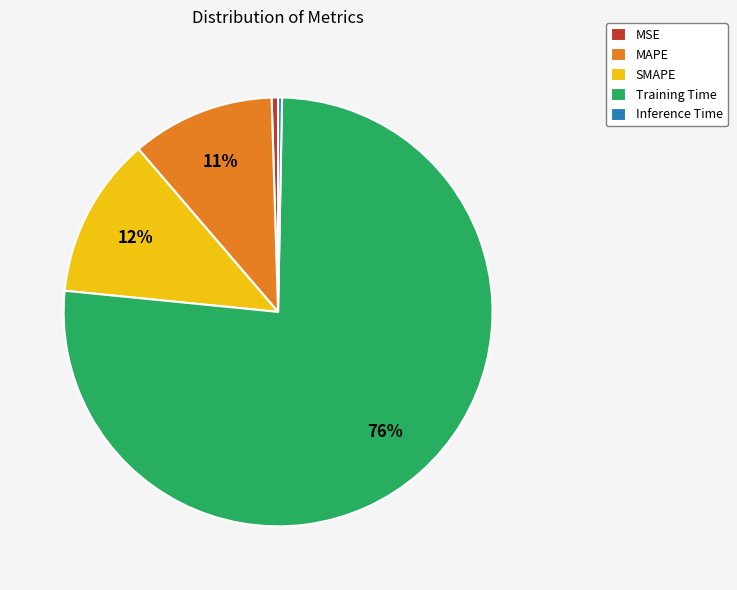

What is the largest slice in the pie chart?

Training Time